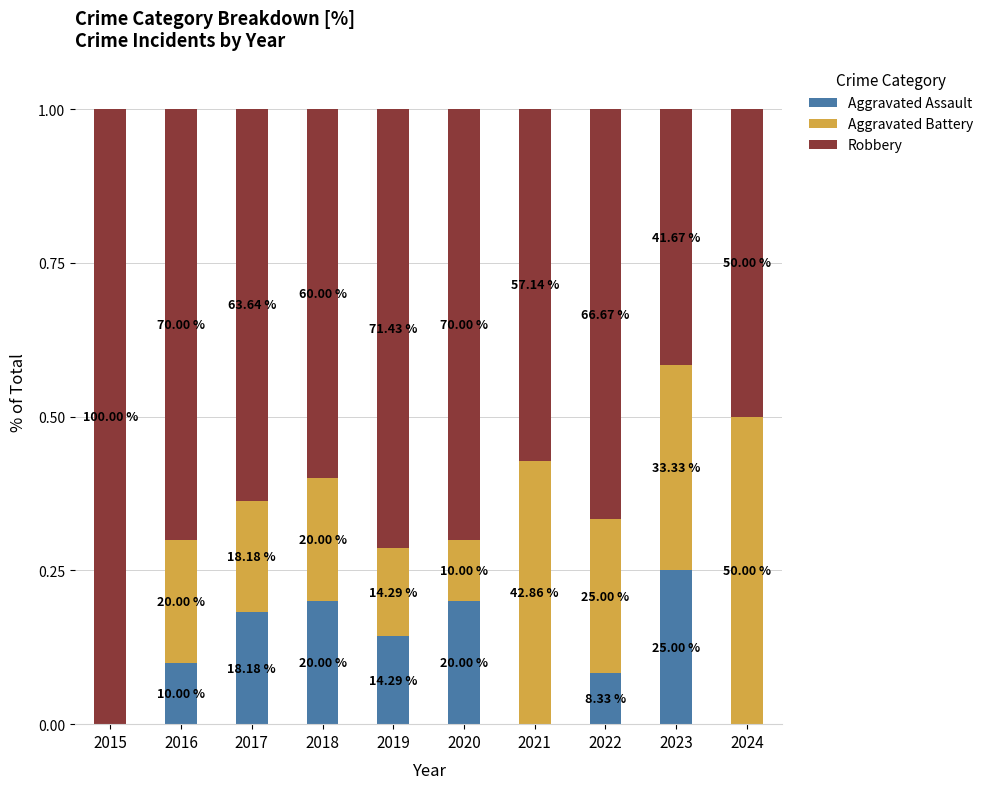

Are the bars horizontal?

No